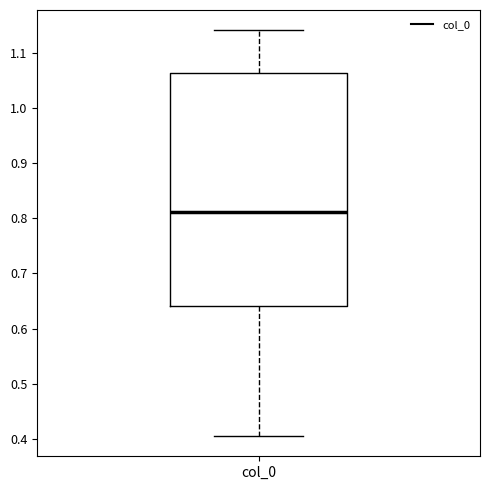

Where does the upper whisker of the box for col_0 end on the y-axis? The values are not printed on the chart, so give them approximately, as read against the axis.

1.14